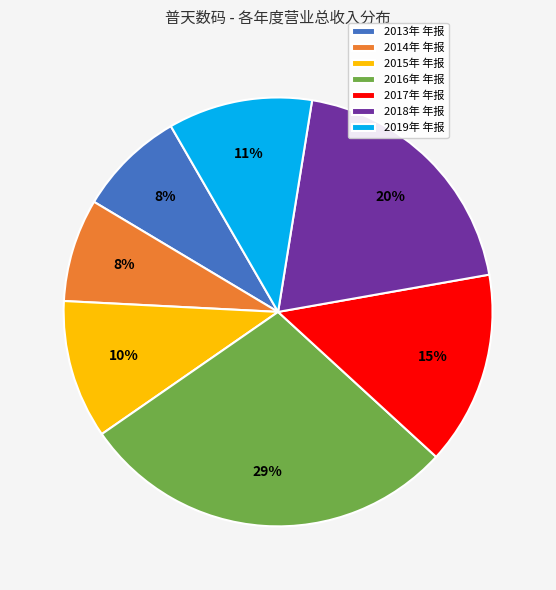

Is the sum of 2016年 年报 and 2019年 年报 greater than half?

No